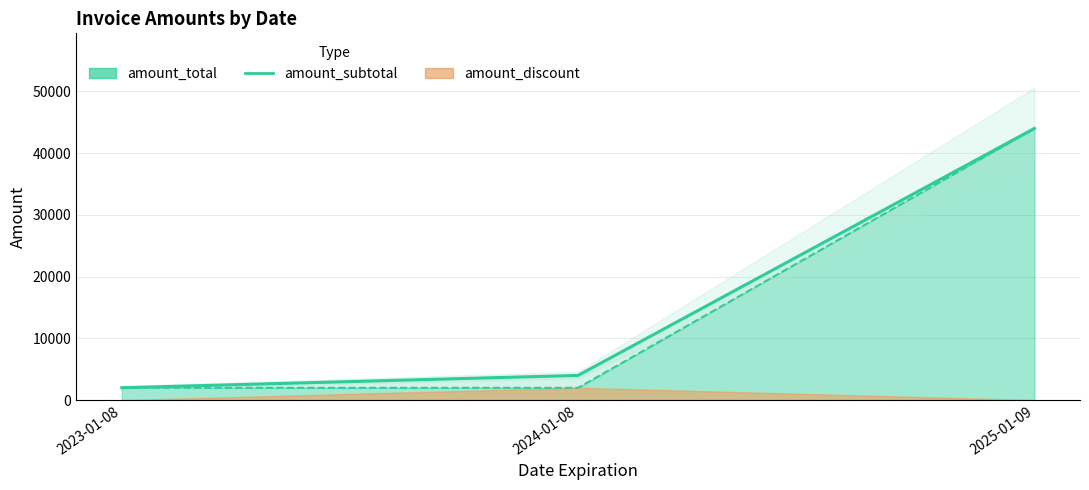

Rank the categories by value from highest to lowest.

2025-01-09, 2024-01-08, 2023-01-08